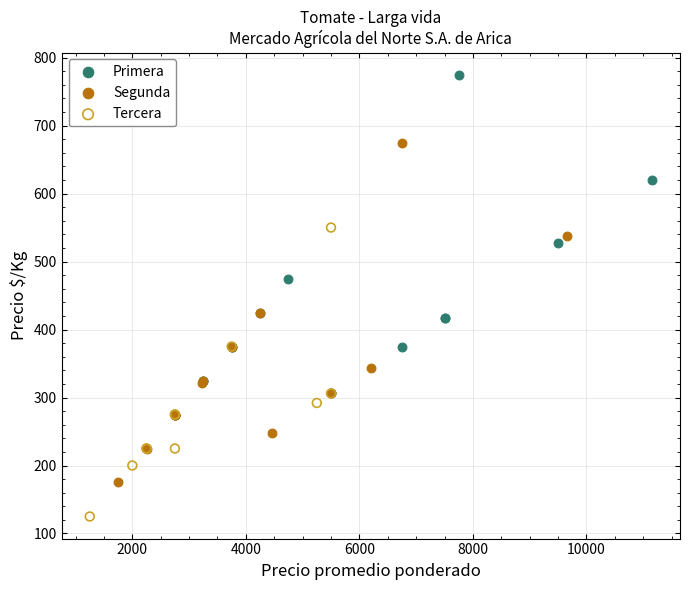

Which series reaches the minimum Y coordinate?

Tercera